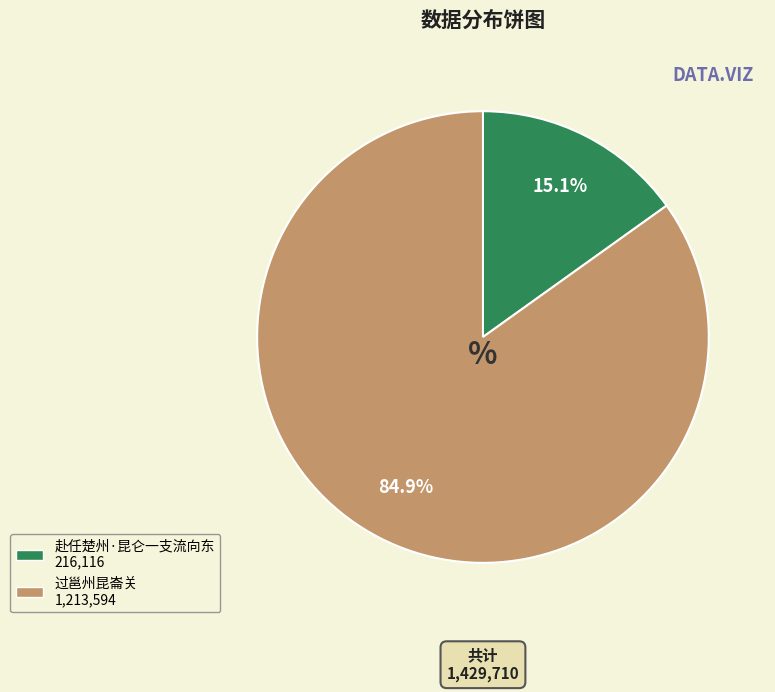

Between 过邕州昆崙关 1,213,594 and 赴任楚州·昆仑一支流向东 216,116, which is larger?

过邕州昆崙关 1,213,594